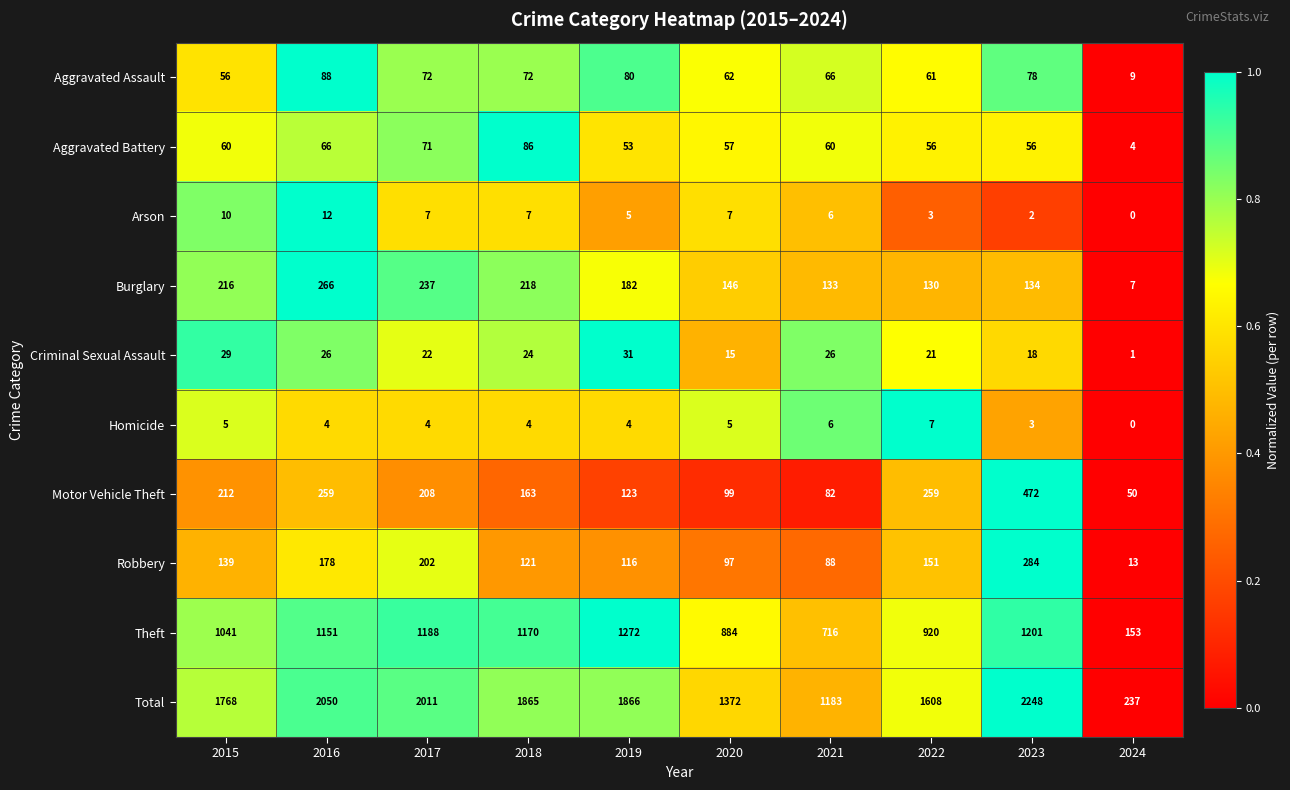

At which label does Arson reach its minimum?

2024